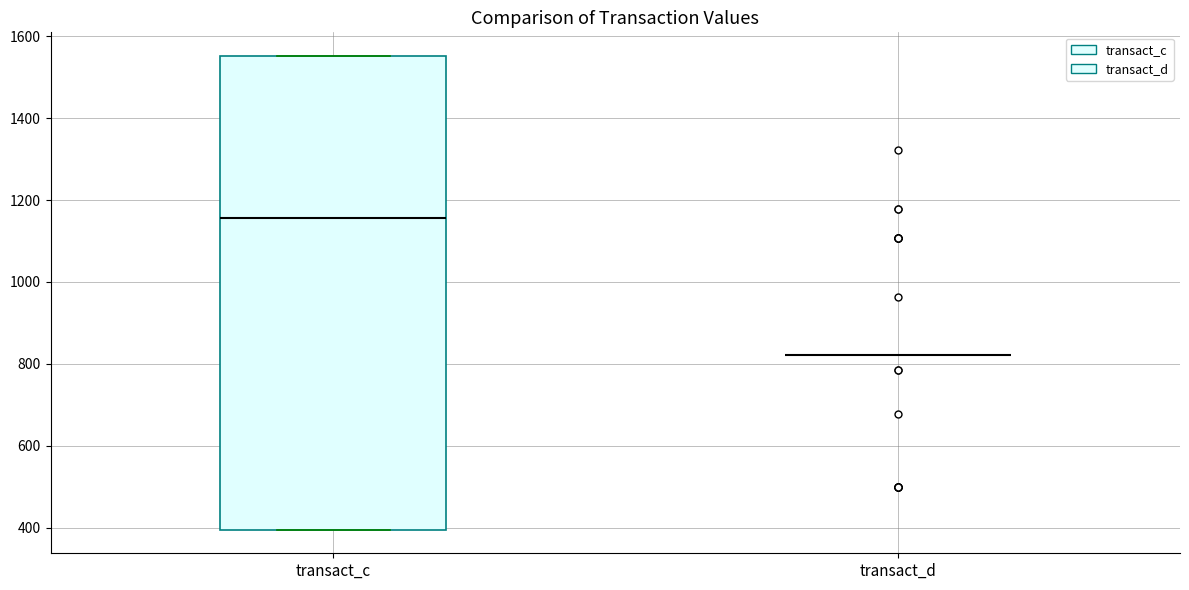

Reading left to right, read every box against the y-axis: the position of its median line, the range the box covers, and the ends of its whiskers. The values are not printed on the chart, so give them approximately, as read against the axis.

transact_c: median 1160, box 400 to 1560, whiskers 400 to 1560
transact_d: box collapsed to a line at 820, whiskers 820 to 820